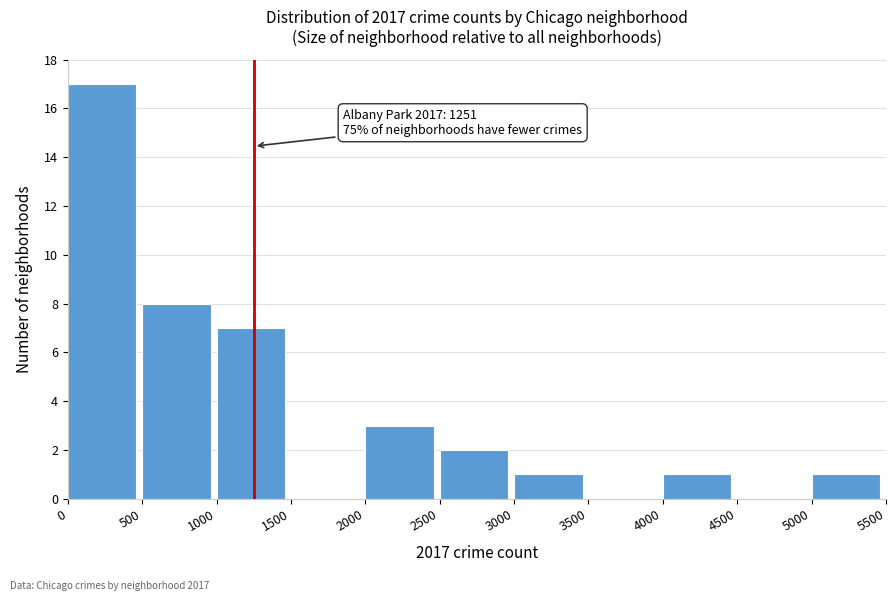

Which range on the x-axis has the tallest bar?

0 to 500